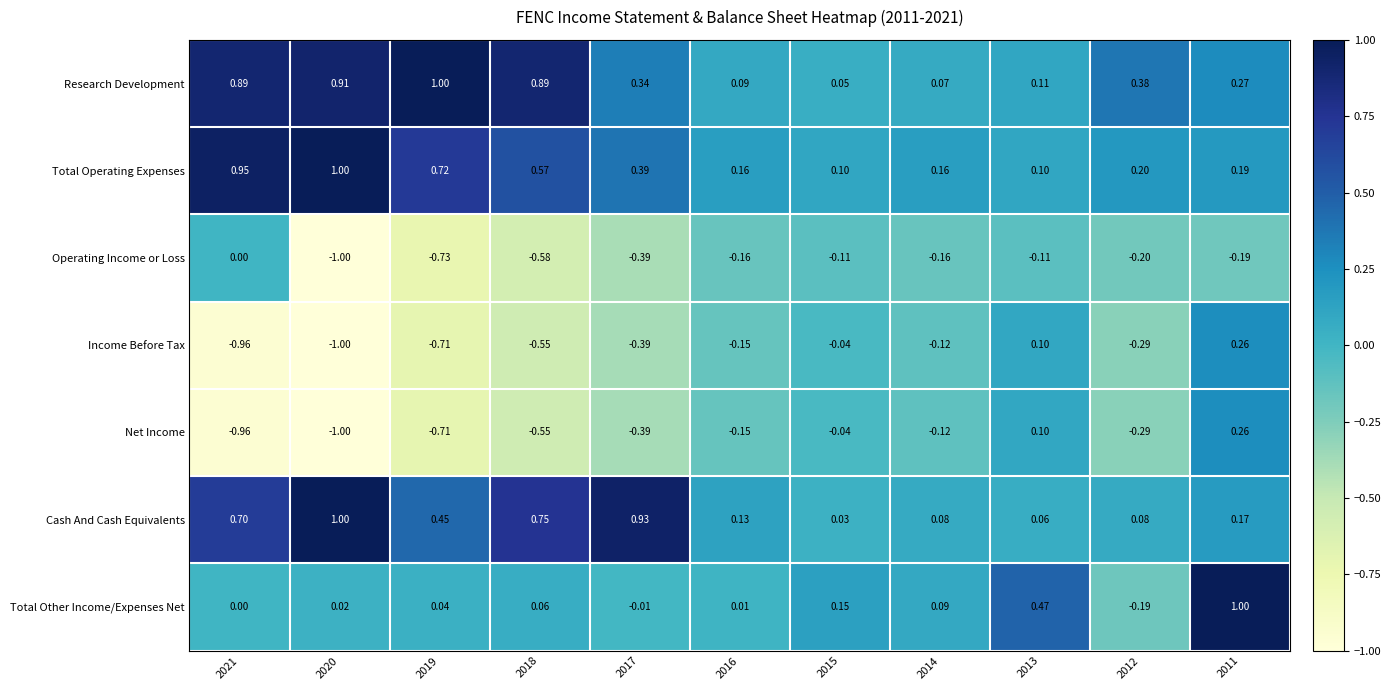

Between 2020 and 2014, which series saw the biggest shift?

Cash And Cash Equivalents